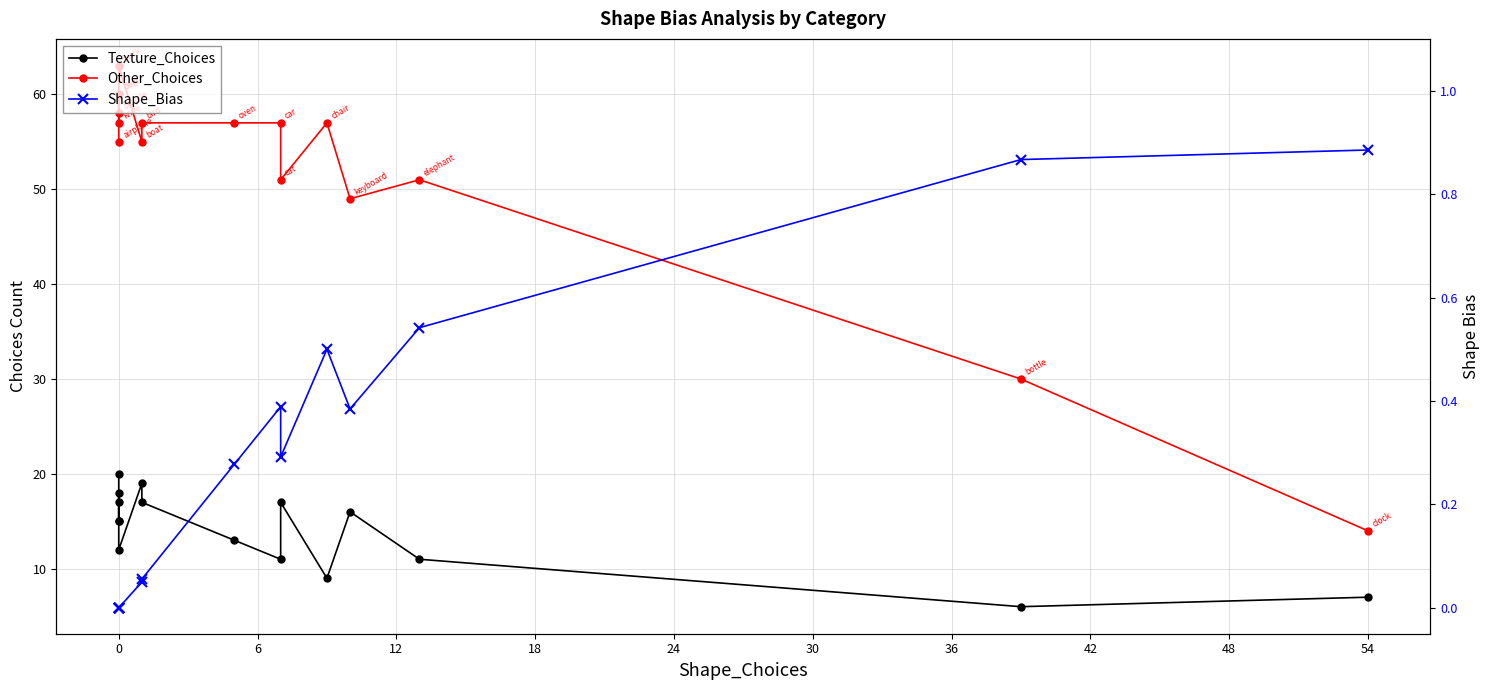

True or false: Texture_Choices and Other_Choices cross at least once.

False